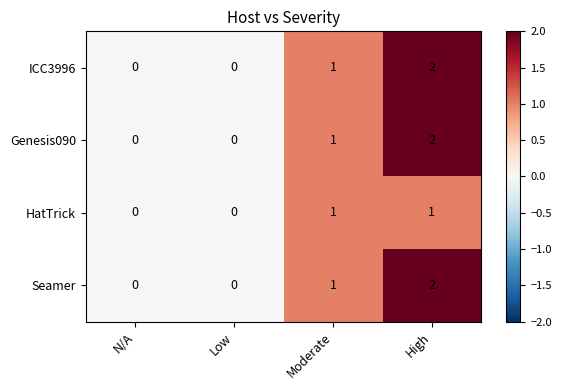

How many series are shown in this chart?

4